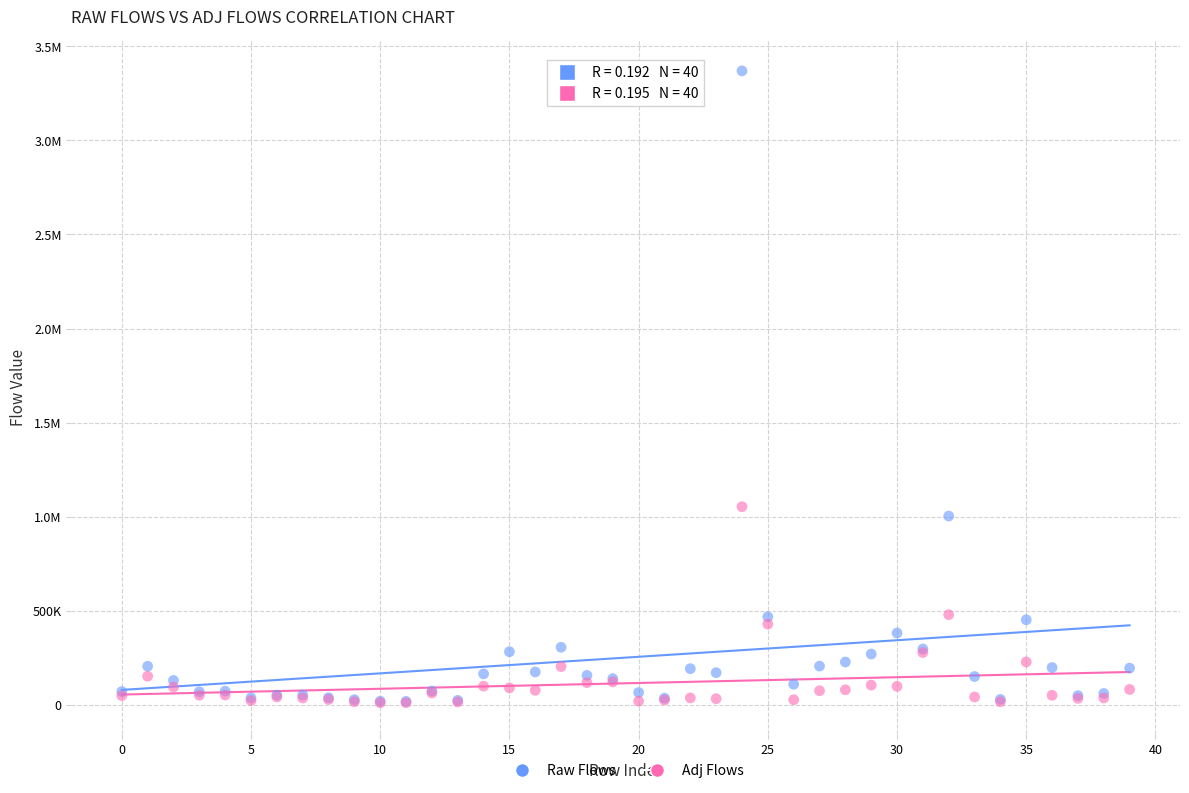

What are all the series names shown in the legend?

Raw Flows, Adj Flows